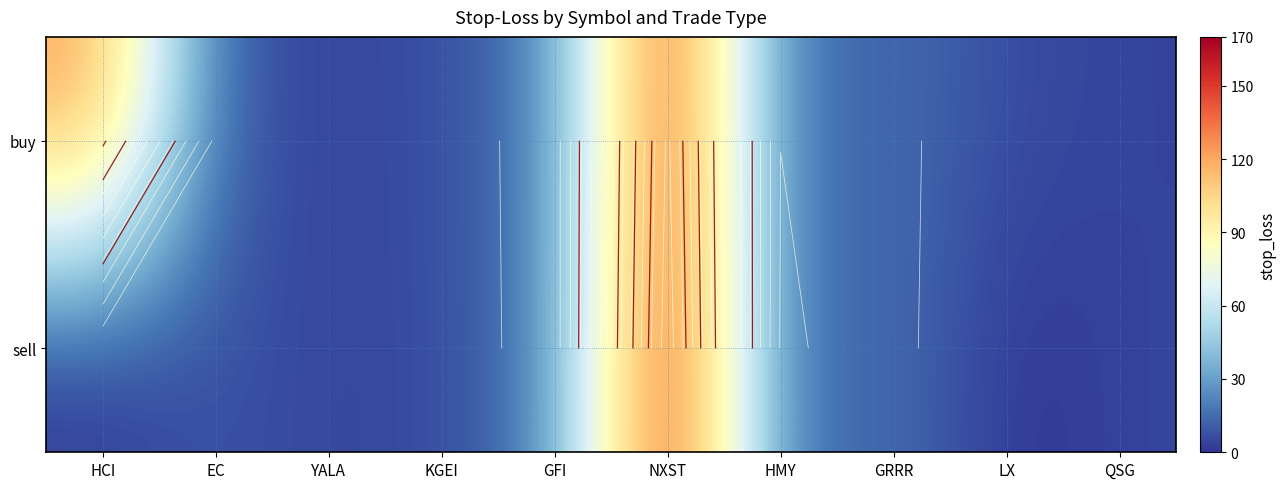

What is the total value across all series at HCI?

123.3